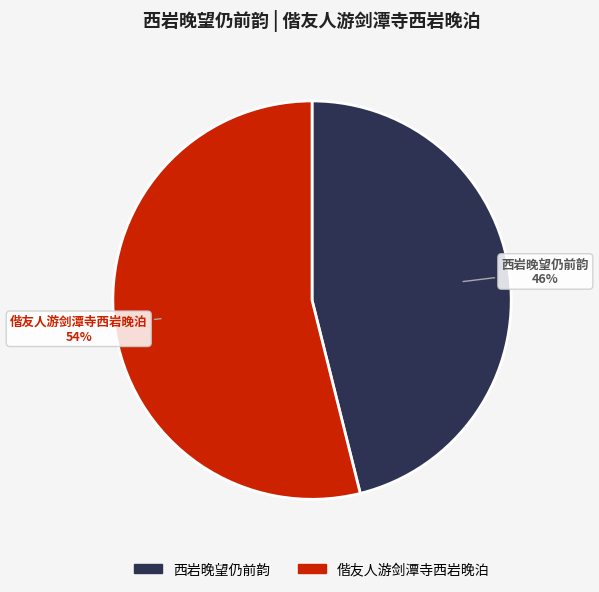

Rank the categories by value from highest to lowest.

偕友人游剑潭寺西岩晚泊, 西岩晚望仍前韵